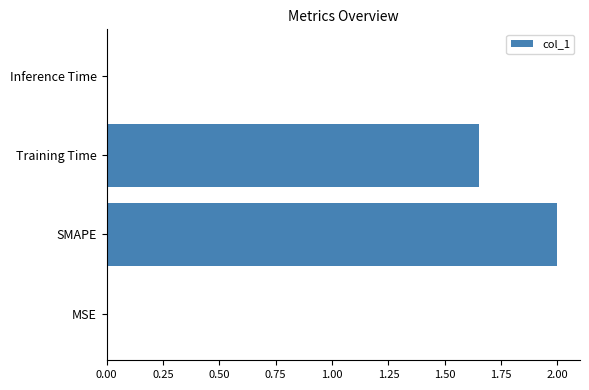

The chart shows a value of 2.0 at SMAPE. True or false?

True